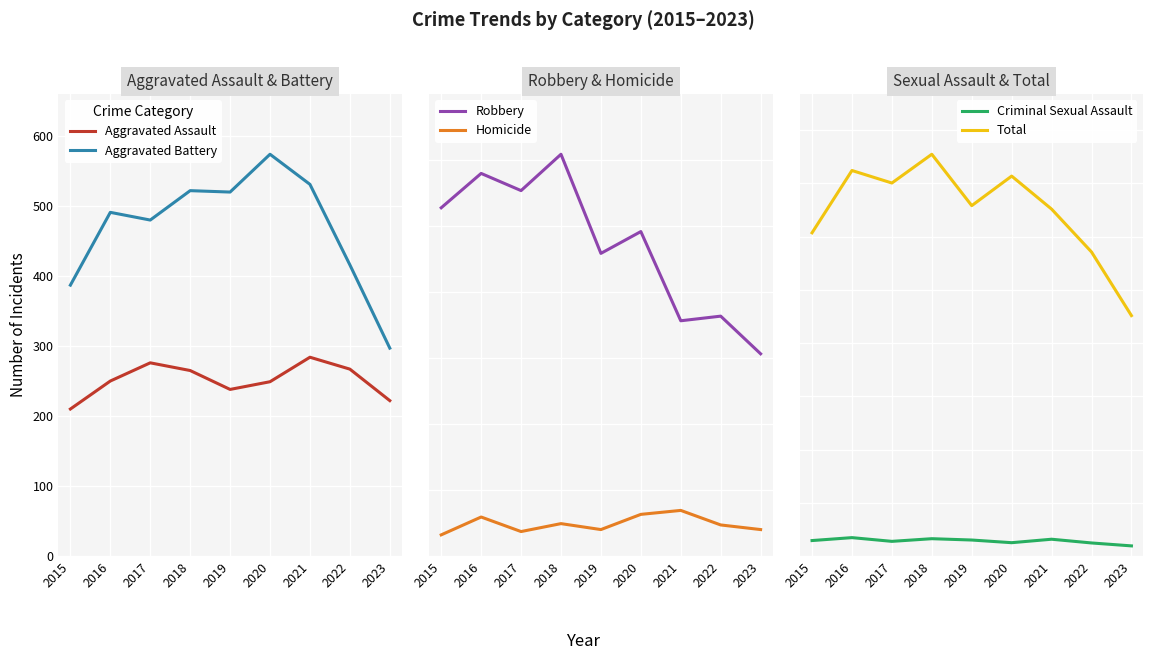

Reading right to left, extract all data points from this chart.

Aggravated Assault: 2023=222	2022=267	2021=284	2020=249	2019=238	2018=265	2017=276	2016=250	2015=210
Aggravated Battery: 2023=297	2022=416	2021=531	2020=574	2019=520	2018=522	2017=480	2016=491	2015=387
Robbery: 2023=306	2022=363	2021=356	2020=491	2019=458	2018=608	2017=553	2016=579	2015=527
Homicide: 2023=40	2022=47	2021=69	2020=63	2019=40	2018=49	2017=37	2016=59	2015=32
Criminal Sexual Assault: 2023=38	2022=49	2021=63	2020=50	2019=60	2018=65	2017=55	2016=69	2015=58
Total: 2023=903	2022=1142	2021=1303	2020=1427	2019=1316	2018=1509	2017=1401	2016=1448	2015=1214